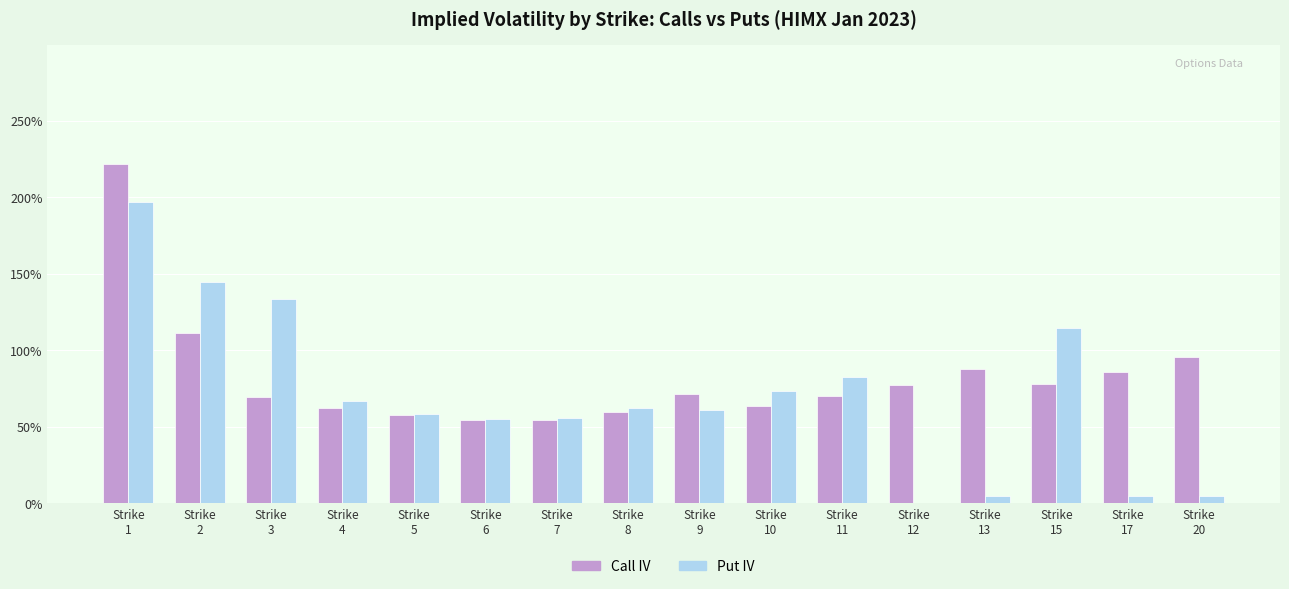

What is the spread (max minus min) of values at Strike
12?

0.8